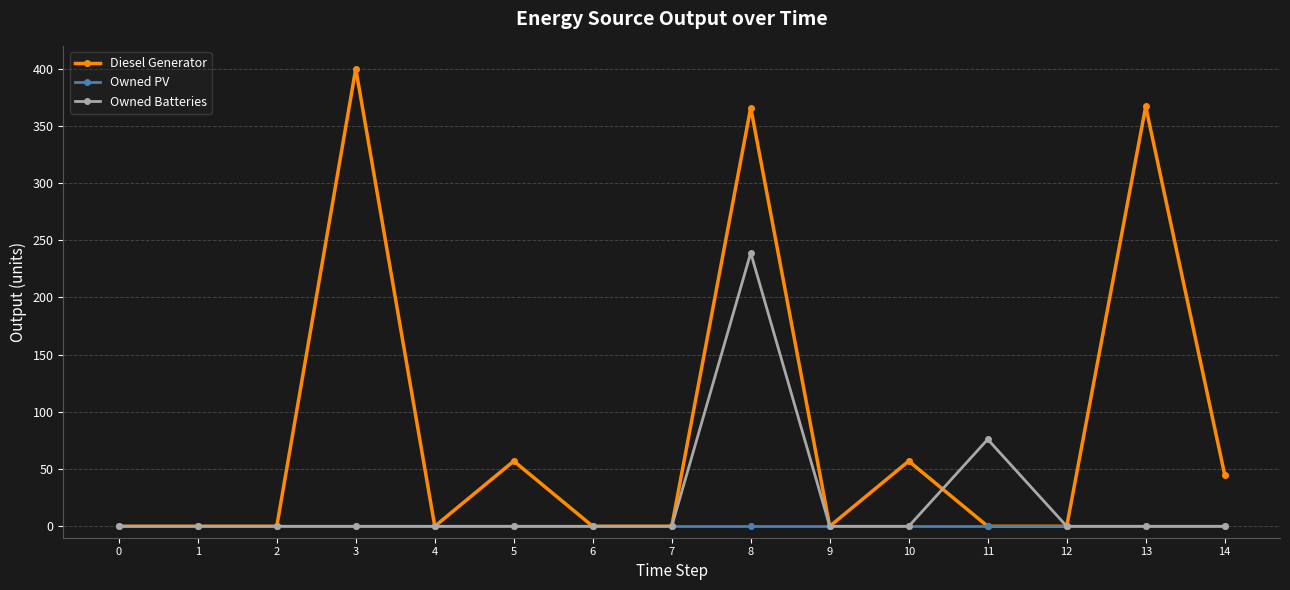

True or false: Diesel Generator and Owned Batteries intersect in this chart.

True